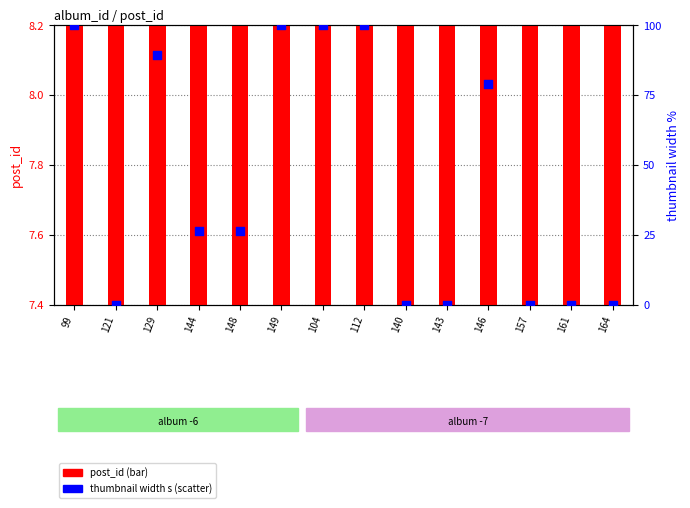

What is the total value across all series at 146?

86.9